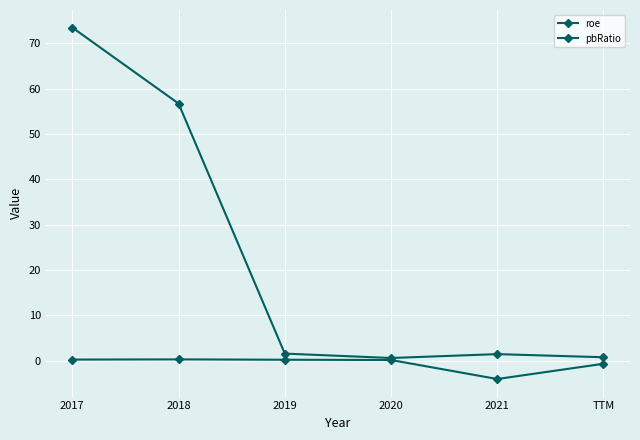

Which series has the largest total across all categories?

pbRatio